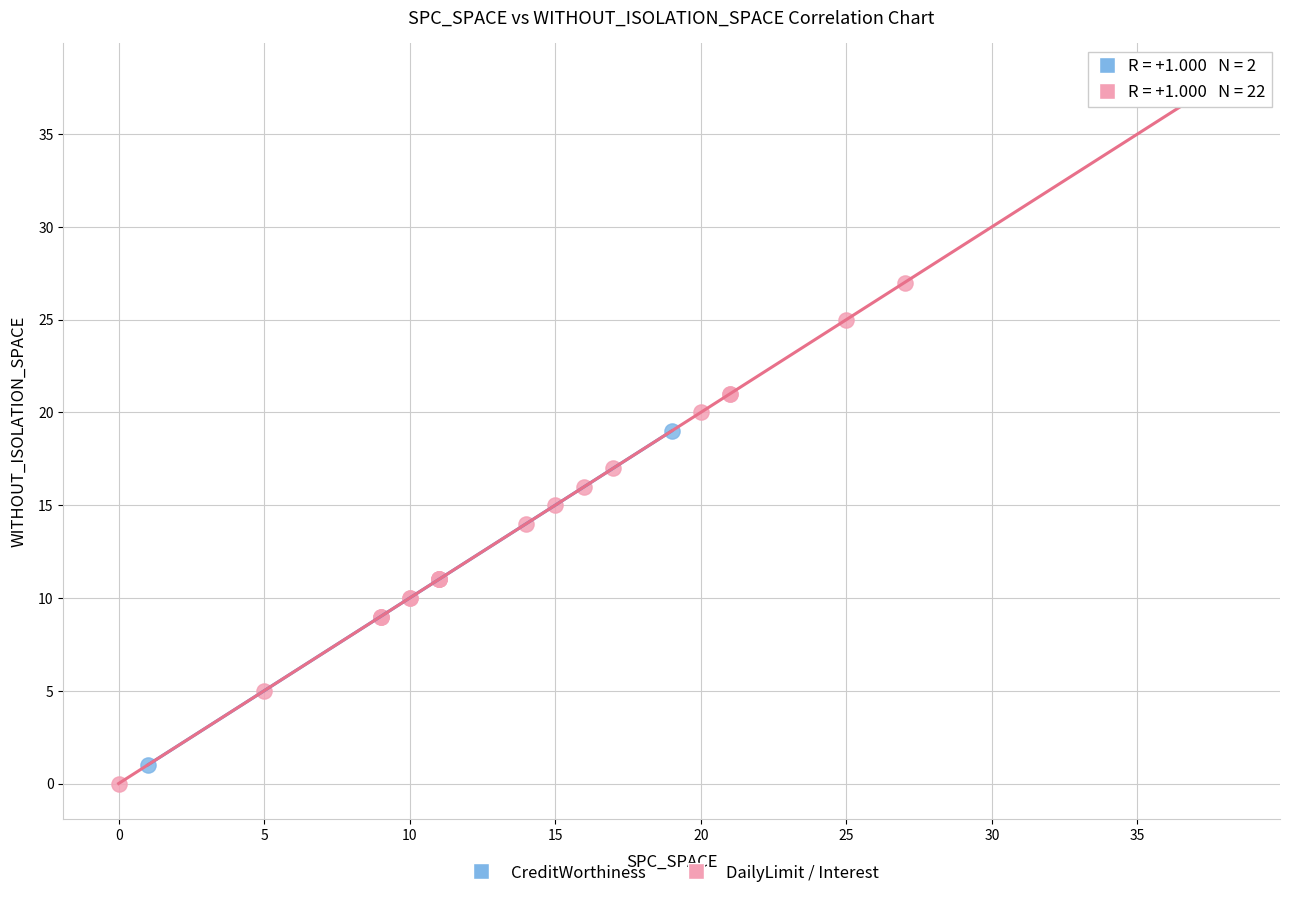

Which series reaches the minimum Y coordinate?

DailyLimit / Interest